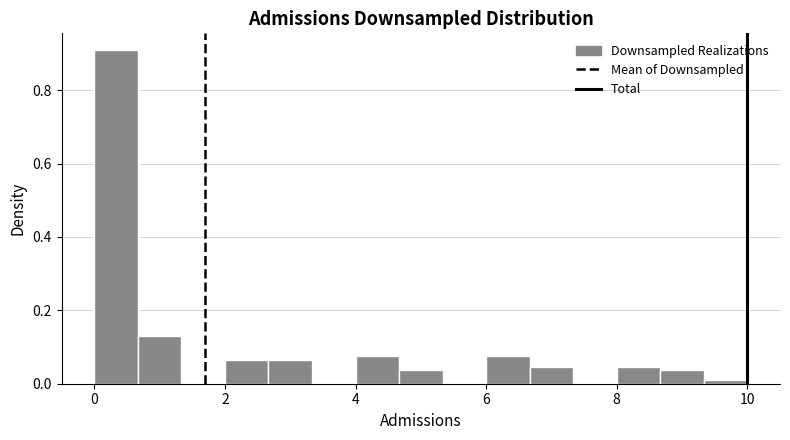

Read against the x-axis, roughly where is the centre of the tallest bar?

0.4